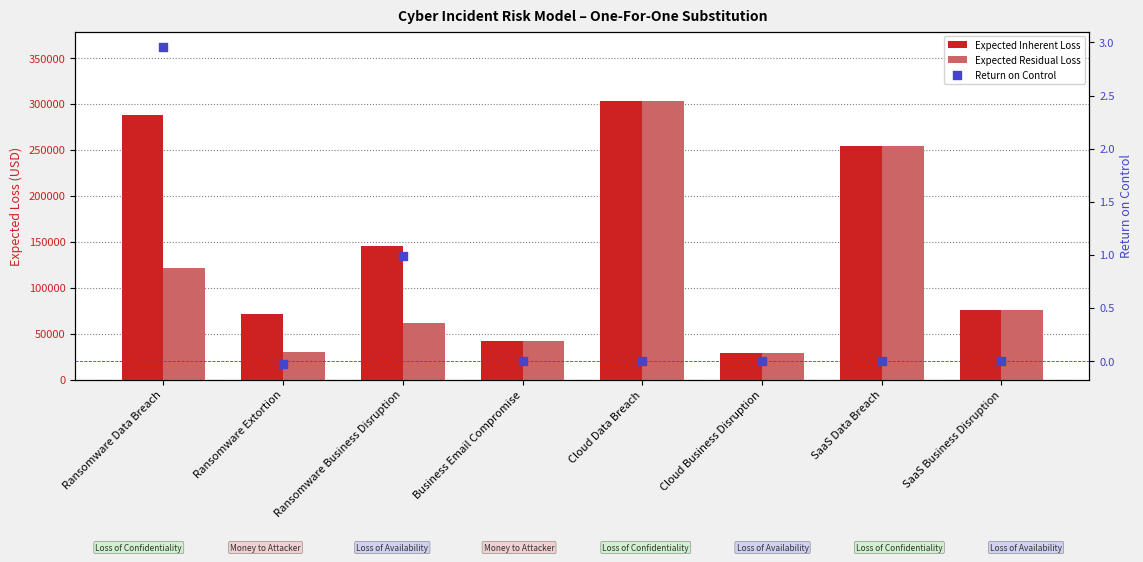

Which series reaches the minimum Y coordinate?

Return on Control